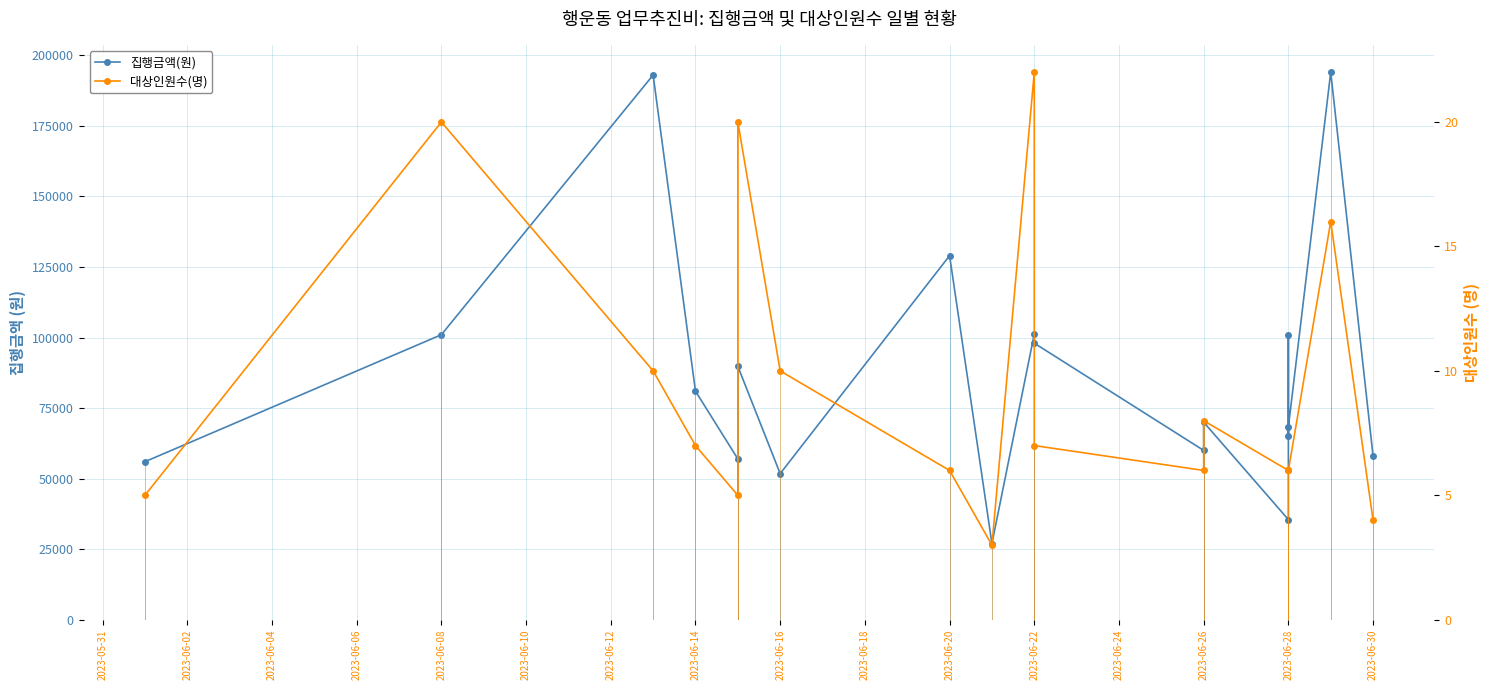

What is the highest value of the 대상인원수(명) series?

22